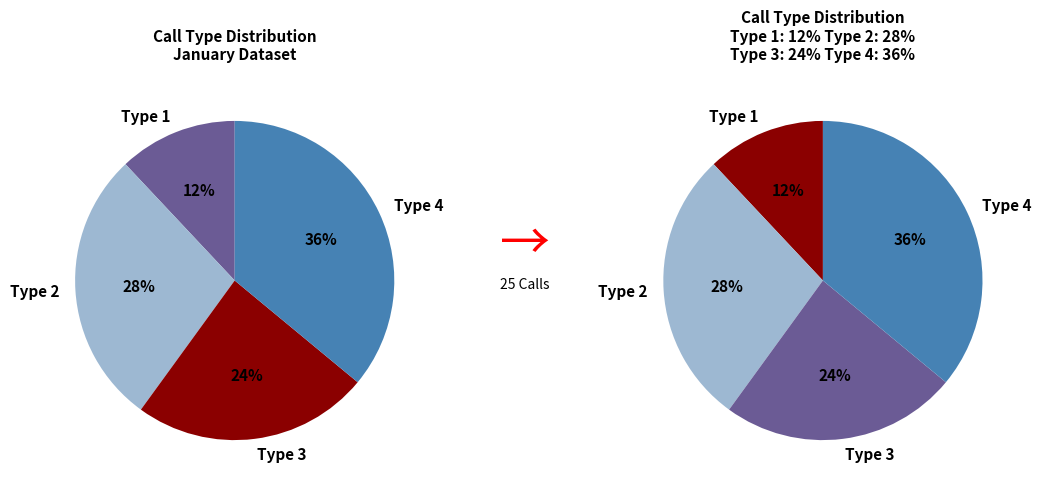

Is there a majority slice in this chart?

No